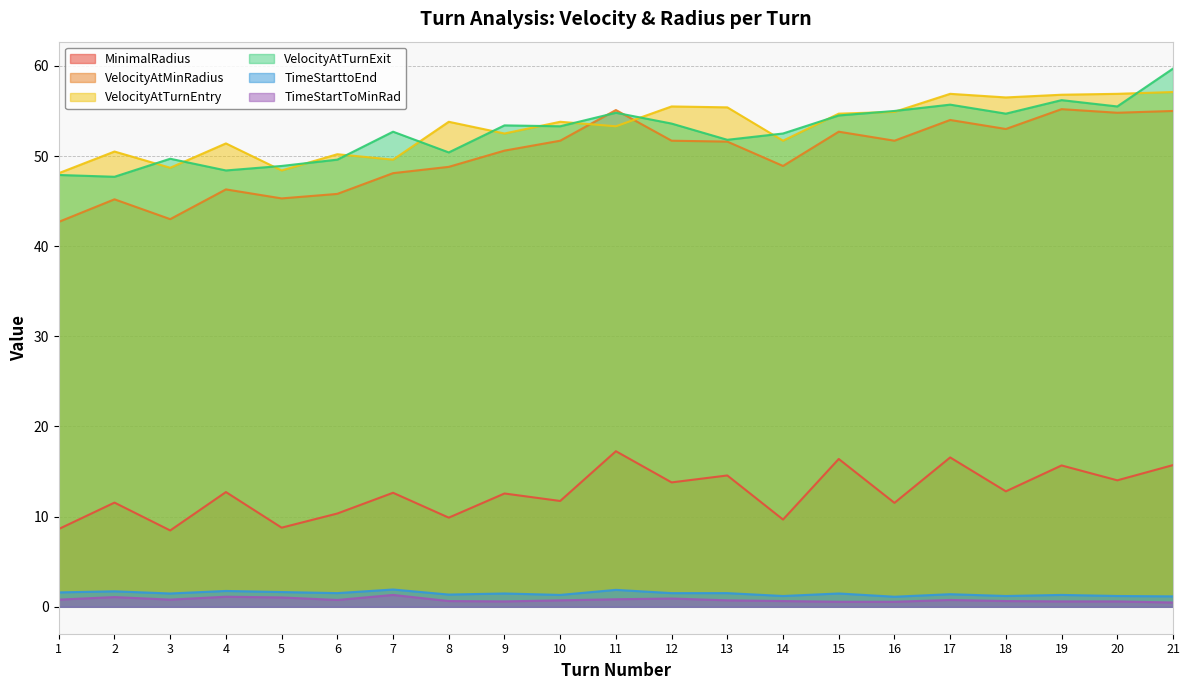

True or false: TimeStartToMinRad and VelocityAtMinRadius intersect in this chart.

False